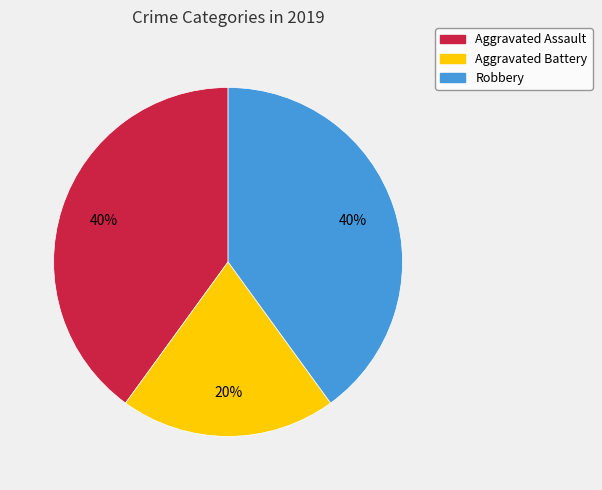

Is the sum of Aggravated Battery and Aggravated Assault greater than half?

Yes